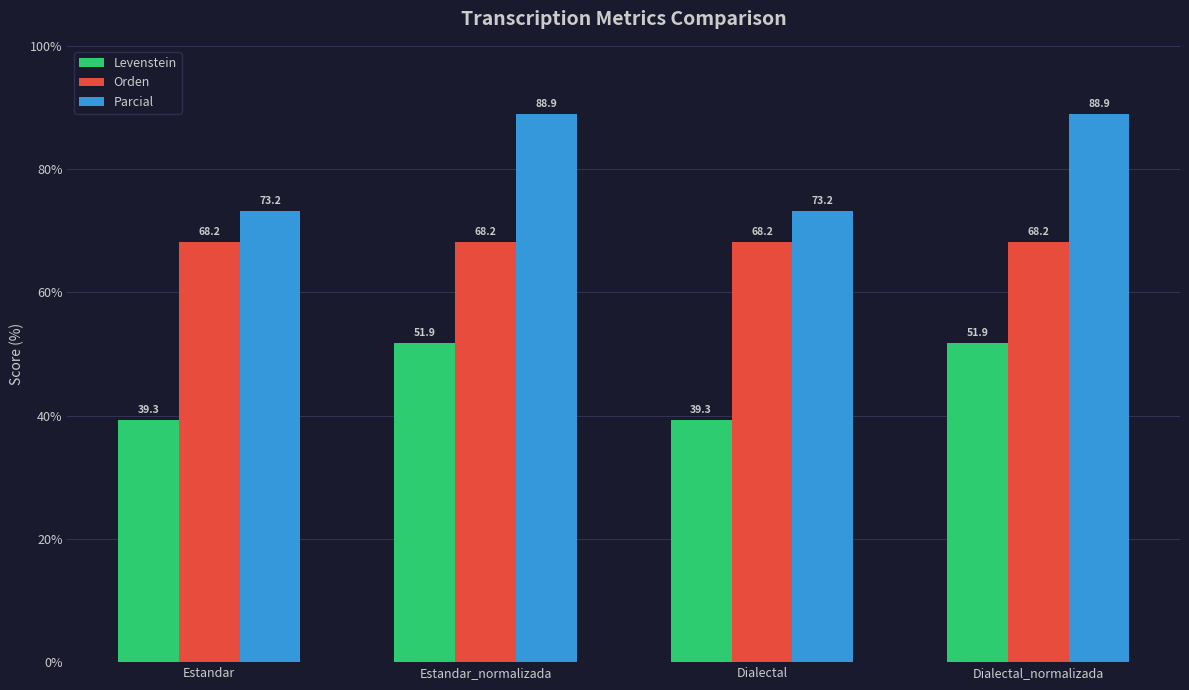

What is the difference between the highest and lowest values at Dialectal?

33.9